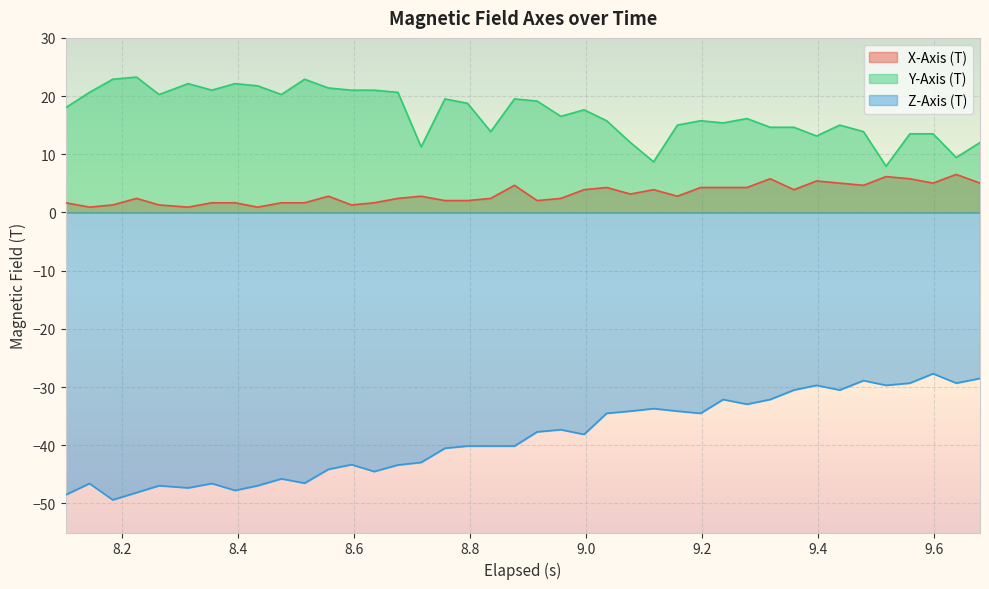

List the series in order of their peak value, highest first.

Y-Axis (T), X-Axis (T), Z-Axis (T)